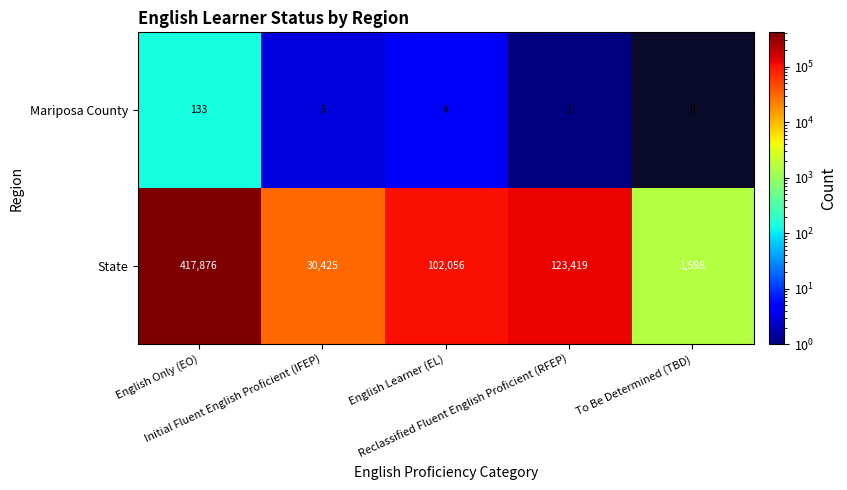

Count the number of categories in the chart.

5